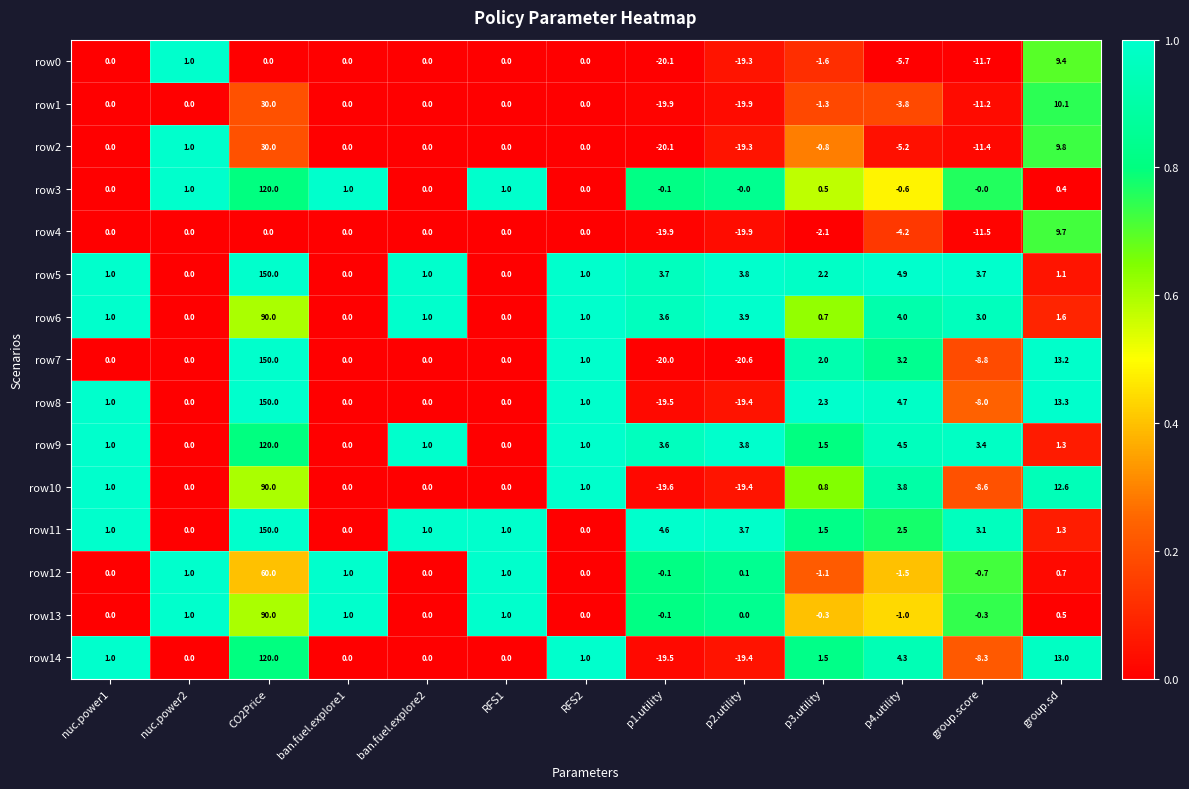

Rank the series at p4.utility from lowest to highest value.

row0, row2, row4, row1, row12, row13, row3, row11, row7, row10, row6, row14, row9, row8, row5